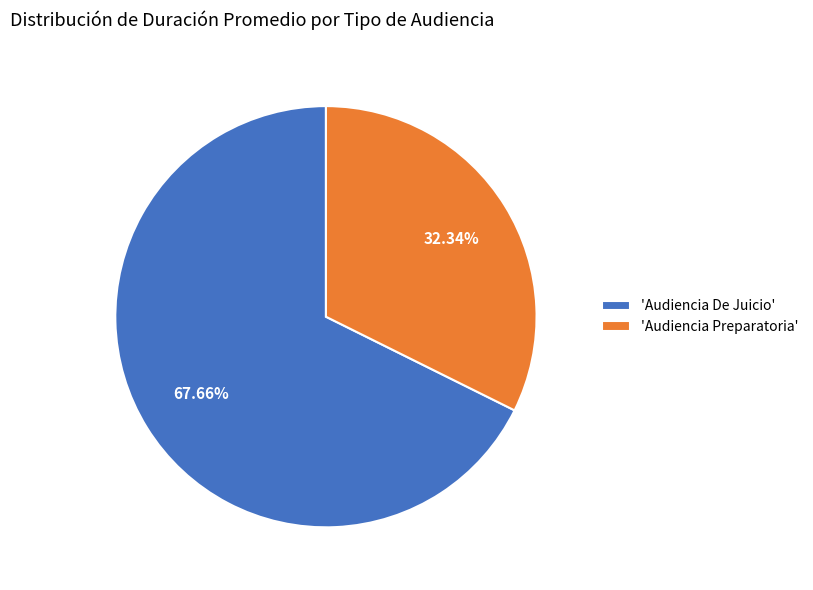

What is the largest slice in the pie chart?

'Audiencia De Juicio'